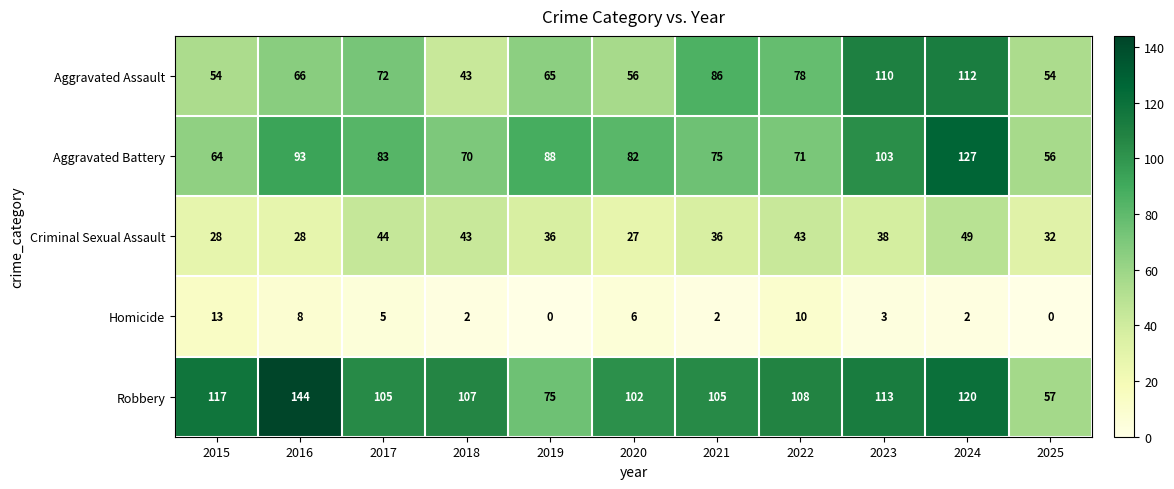

At 2020, list the series in order from smallest to largest.

Homicide, Criminal Sexual Assault, Aggravated Assault, Aggravated Battery, Robbery